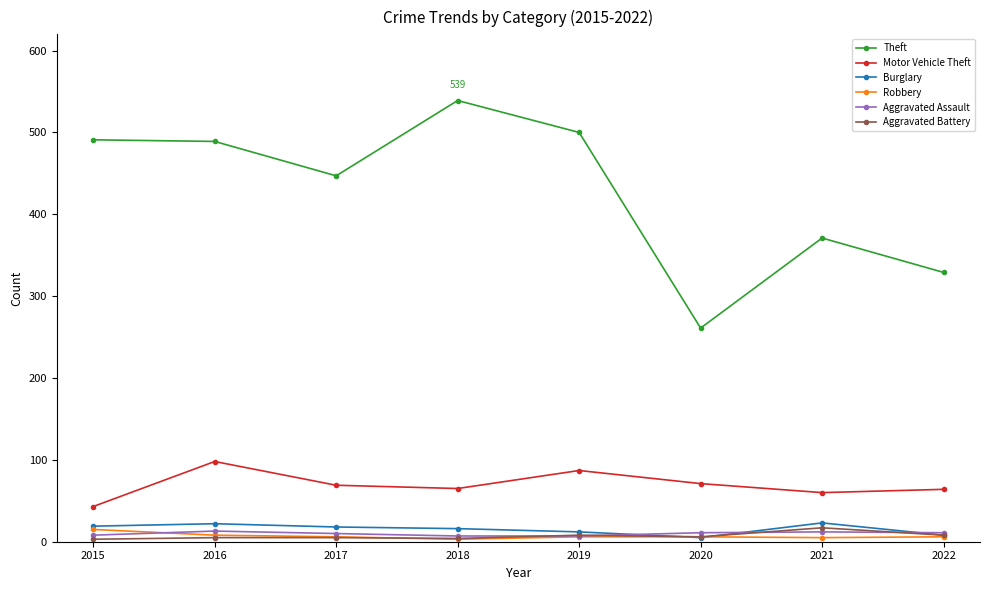

What is the spread (max minus min) of values at 2022?

323